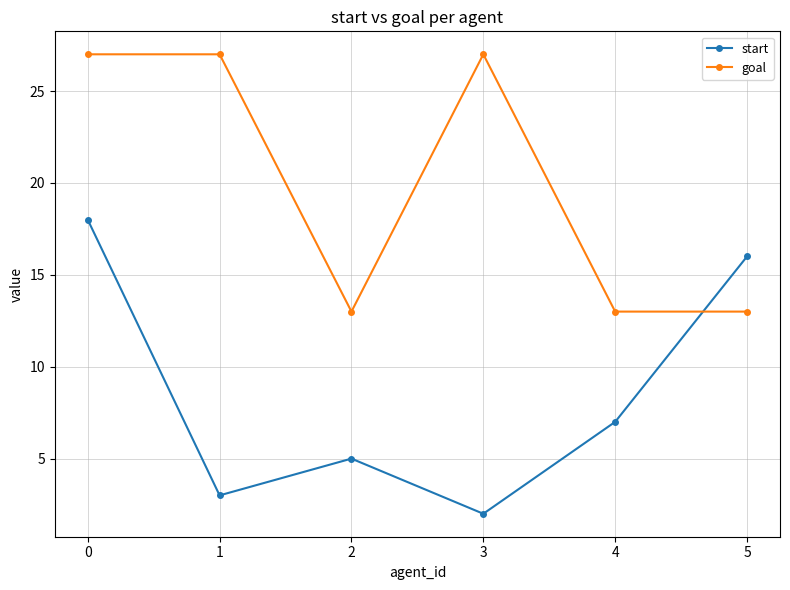

Count the number of data series in this chart.

2